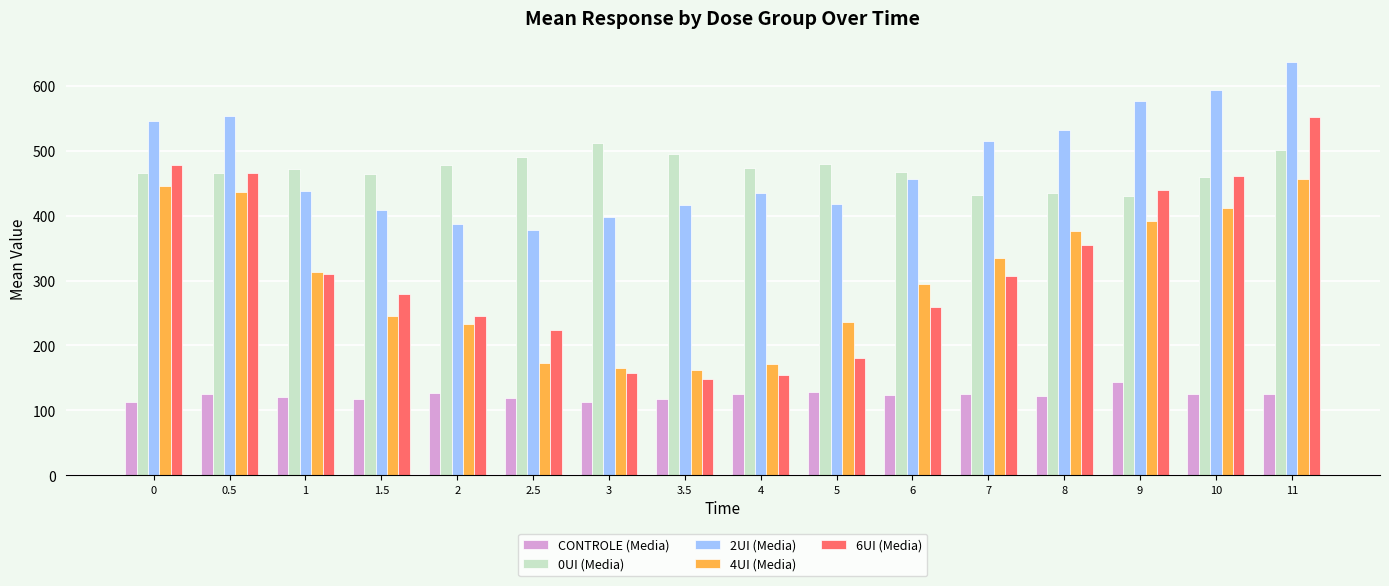

What is the value of the 0UI (Media) bar at the 12th from the left?

431.8